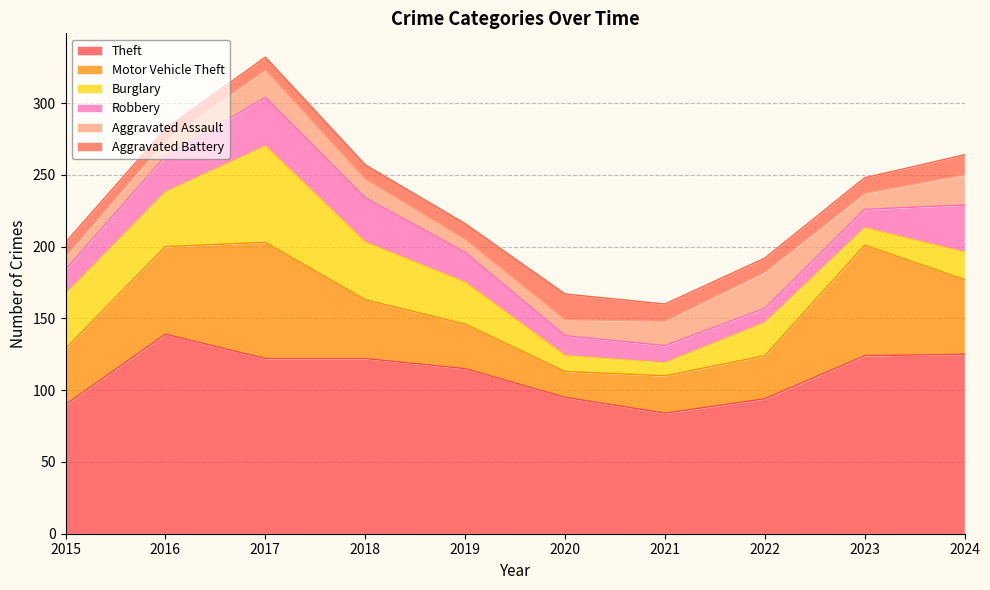

Which has a higher value, 2016 or 2022?

2016